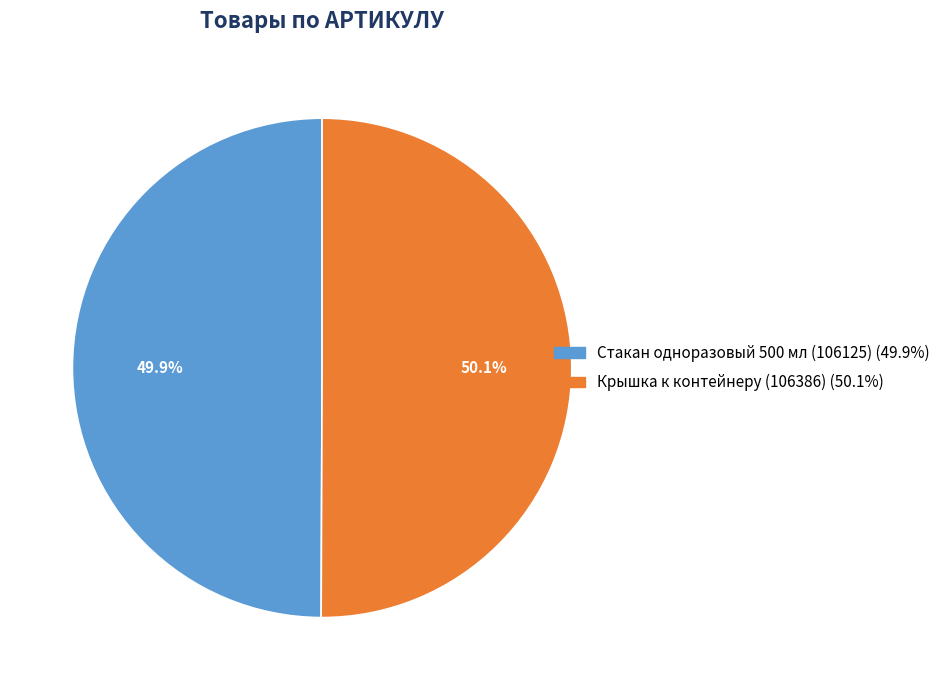

Is there any slice that represents more than half of the pie?

Yes